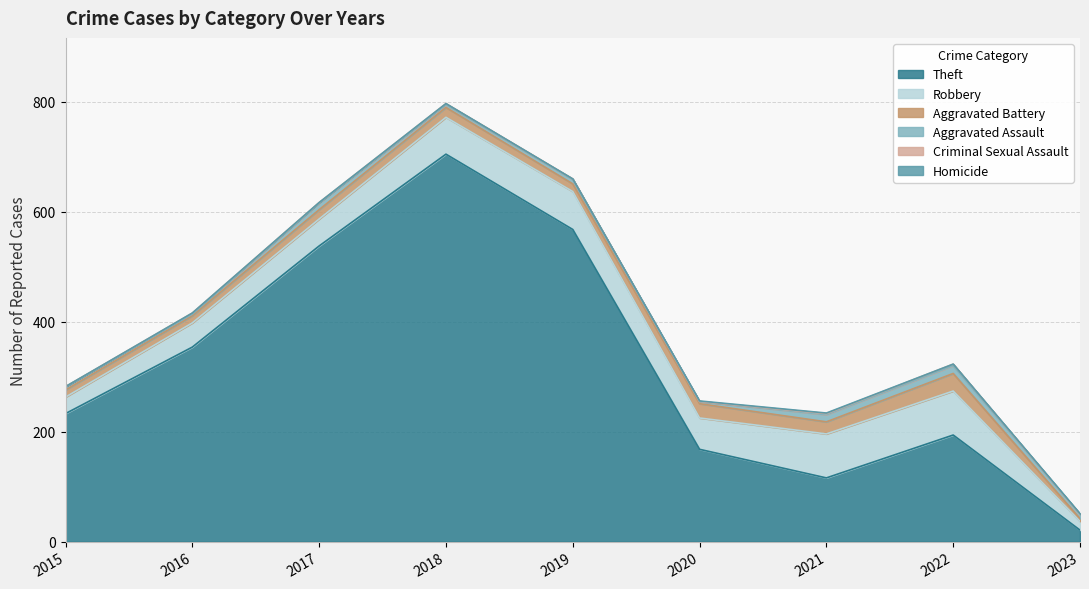

Does the chart display data point markers on the line(s)?

No